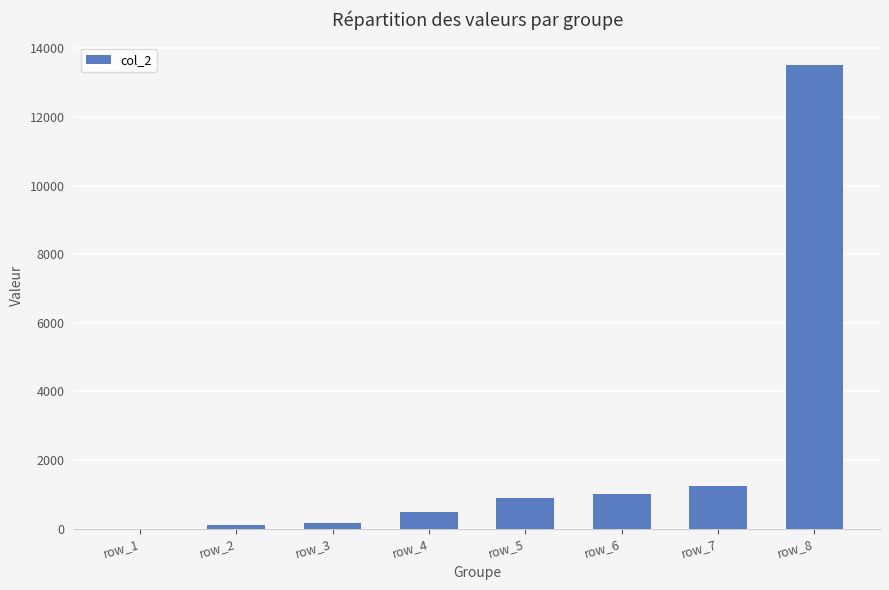

Is it true that the value at row_7 is 567?

False